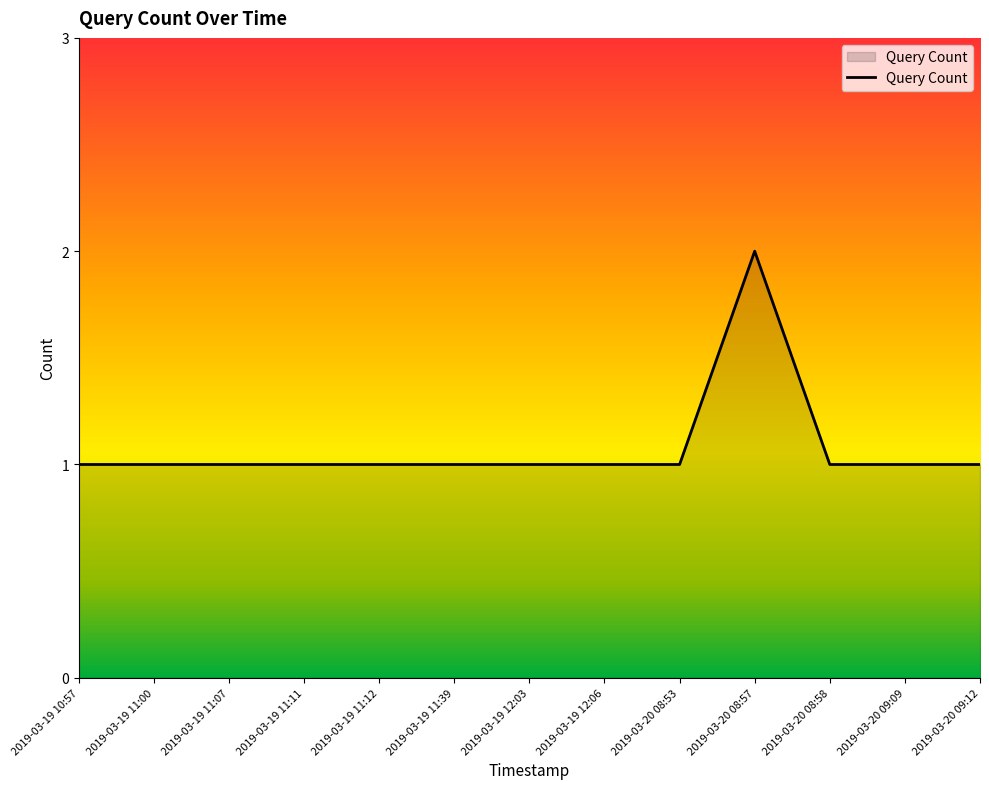

What is the smallest value displayed?

1